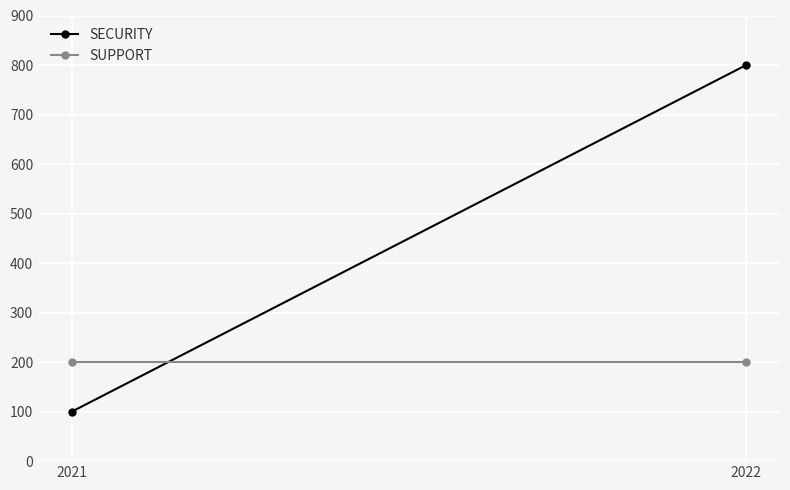

List the series in order of their peak value, highest first.

SECURITY, SUPPORT